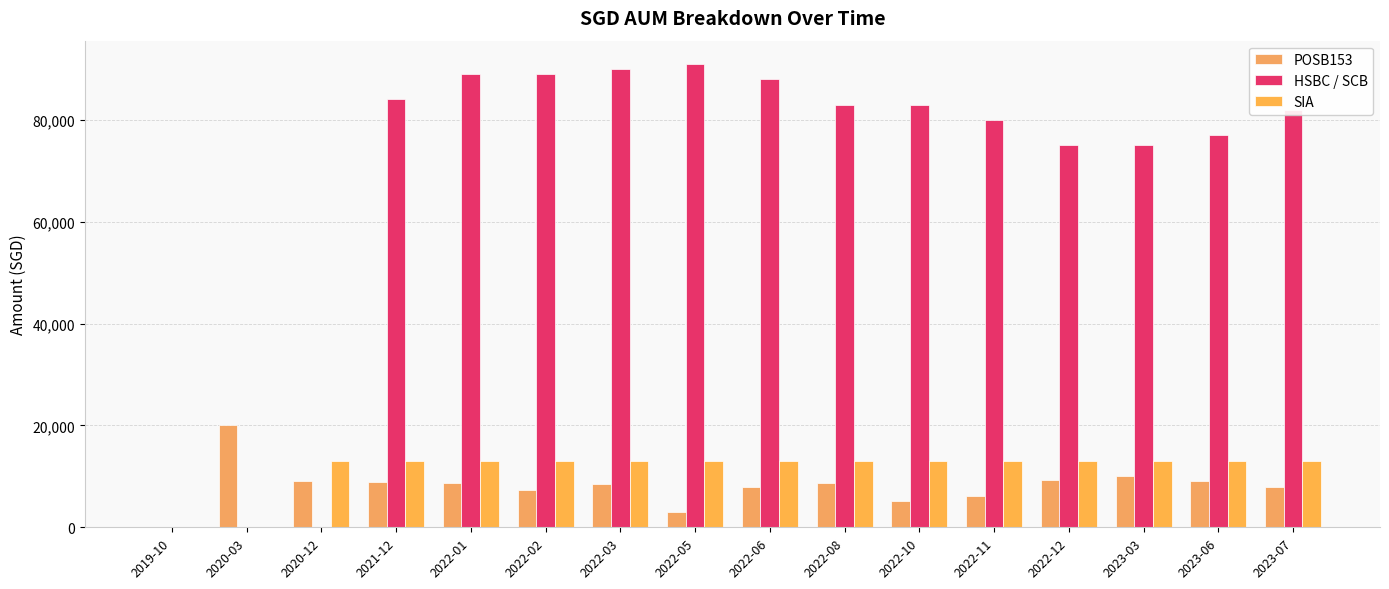

How many positive values does the POSB153 series have?

15